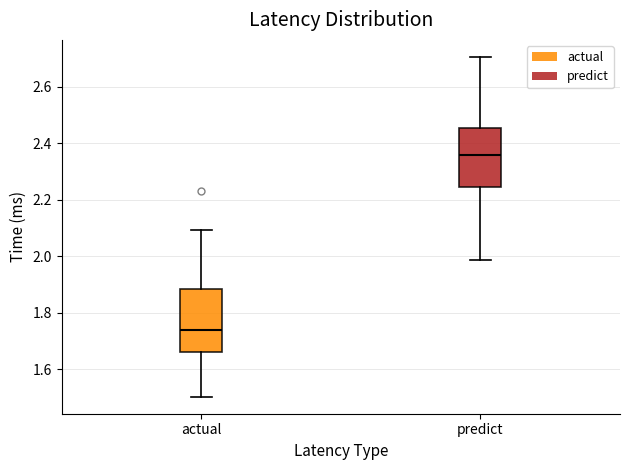

Reading left to right, read every box against the y-axis: the position of its median line, the range the box covers, and the ends of its whiskers. The values are not printed on the chart, so give them approximately, as read against the axis.

actual: median 1.74, box 1.66 to 1.88, whiskers 1.50 to 2.10
predict: median 2.36, box 2.24 to 2.46, whiskers 1.98 to 2.70